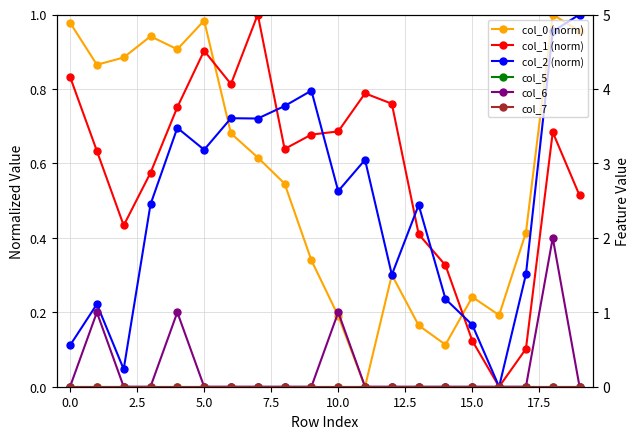

How many series are shown in this chart?

6